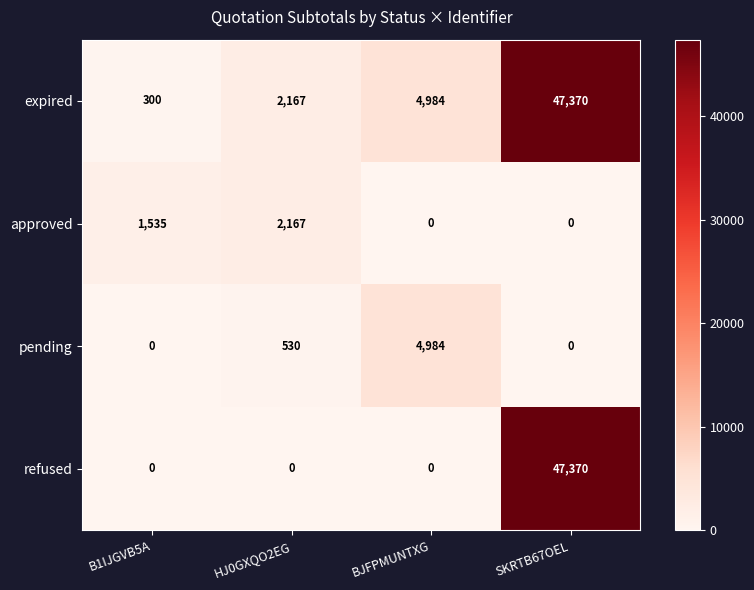

Reading left to right, extract all data points from this chart.

expired: 300	2167	4984	47370
approved: 1535	2167	0	0
pending: 0	530	4984	0
refused: 0	0	0	47370